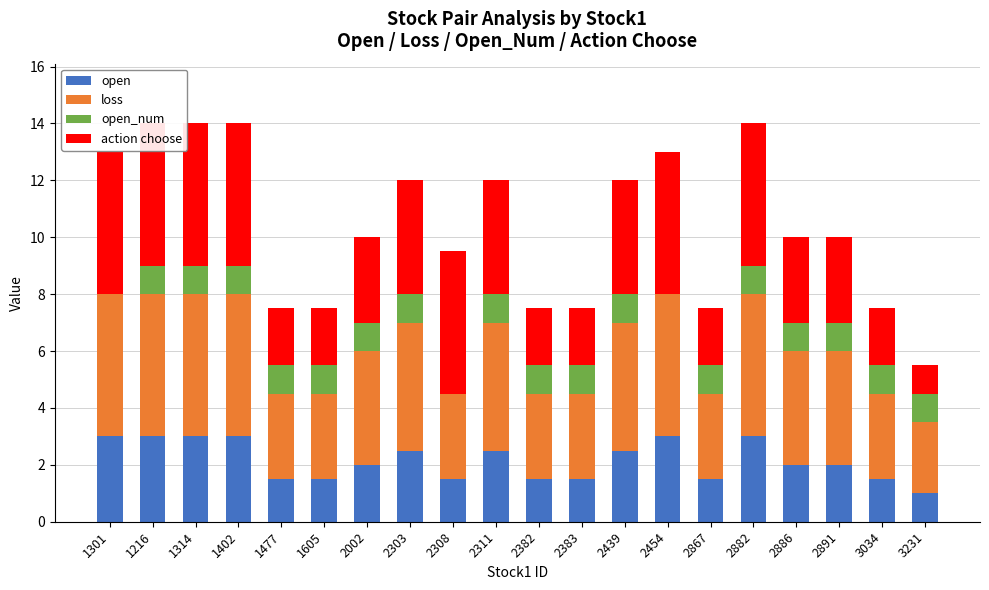

Which series has the widest spread of values?

action choose